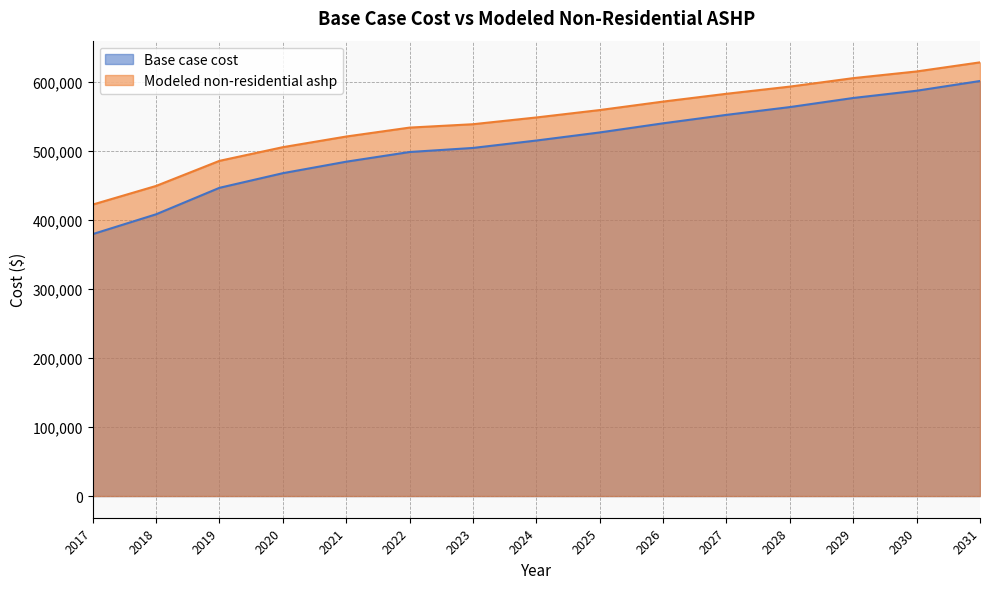

What is the maximum value for Modeled non-residential ashp?

628420.0